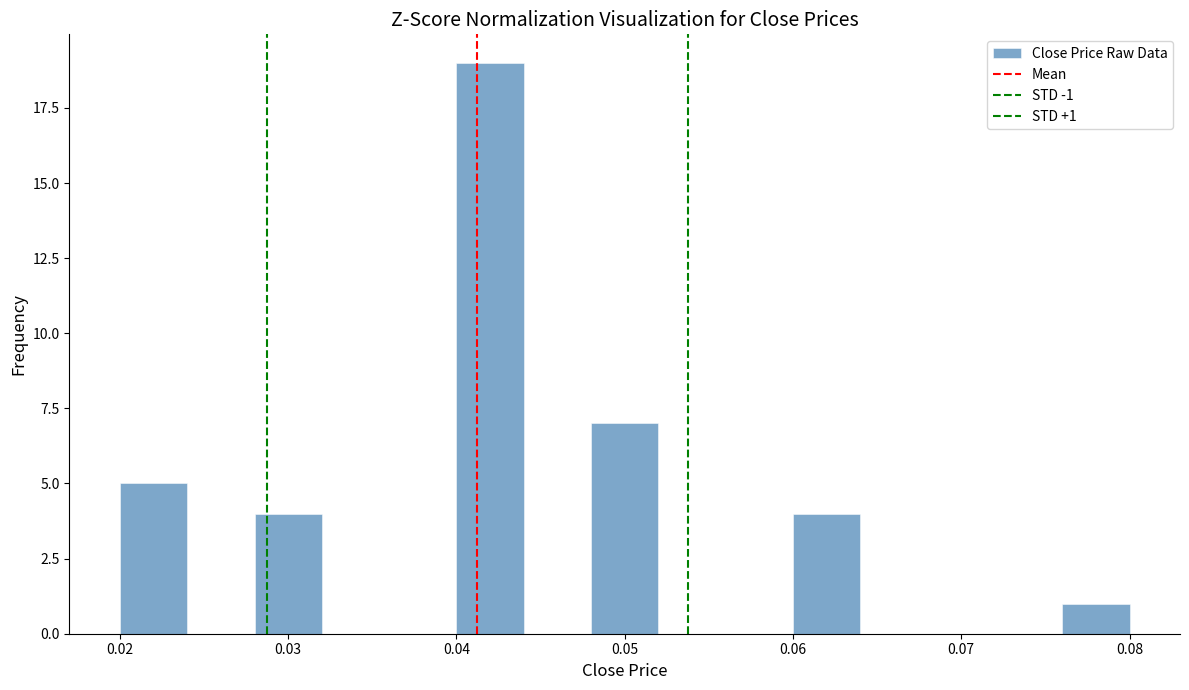

Which range on the x-axis has the tallest bar?

0.040 to 0.044